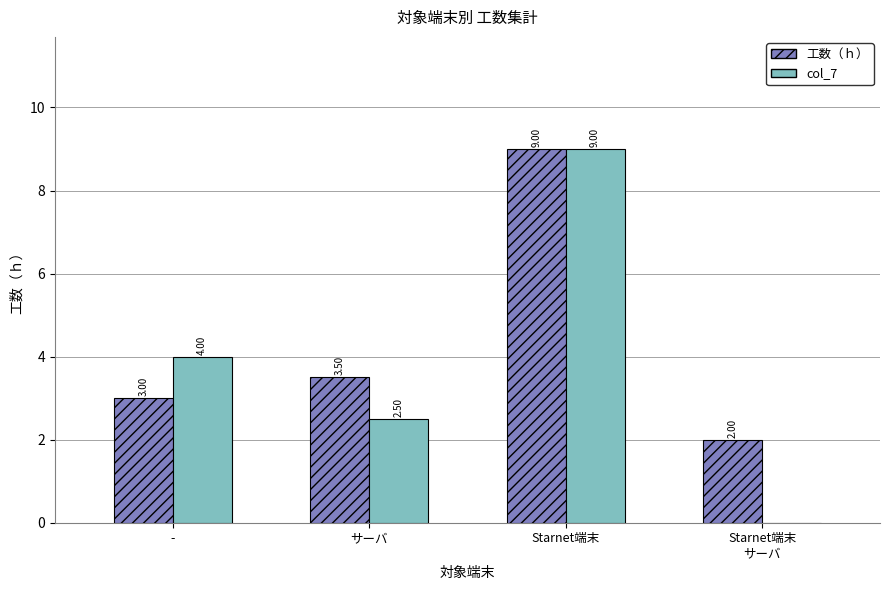

Are the bars grouped side by side (vs. stacked)?

Yes